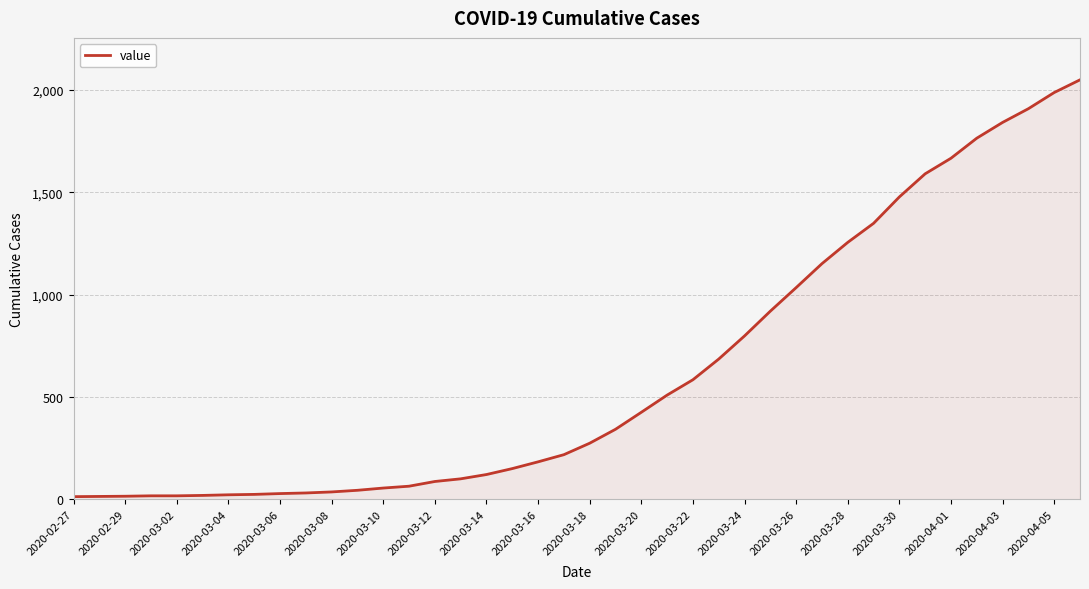

What is the maximum value shown in the chart?

2049